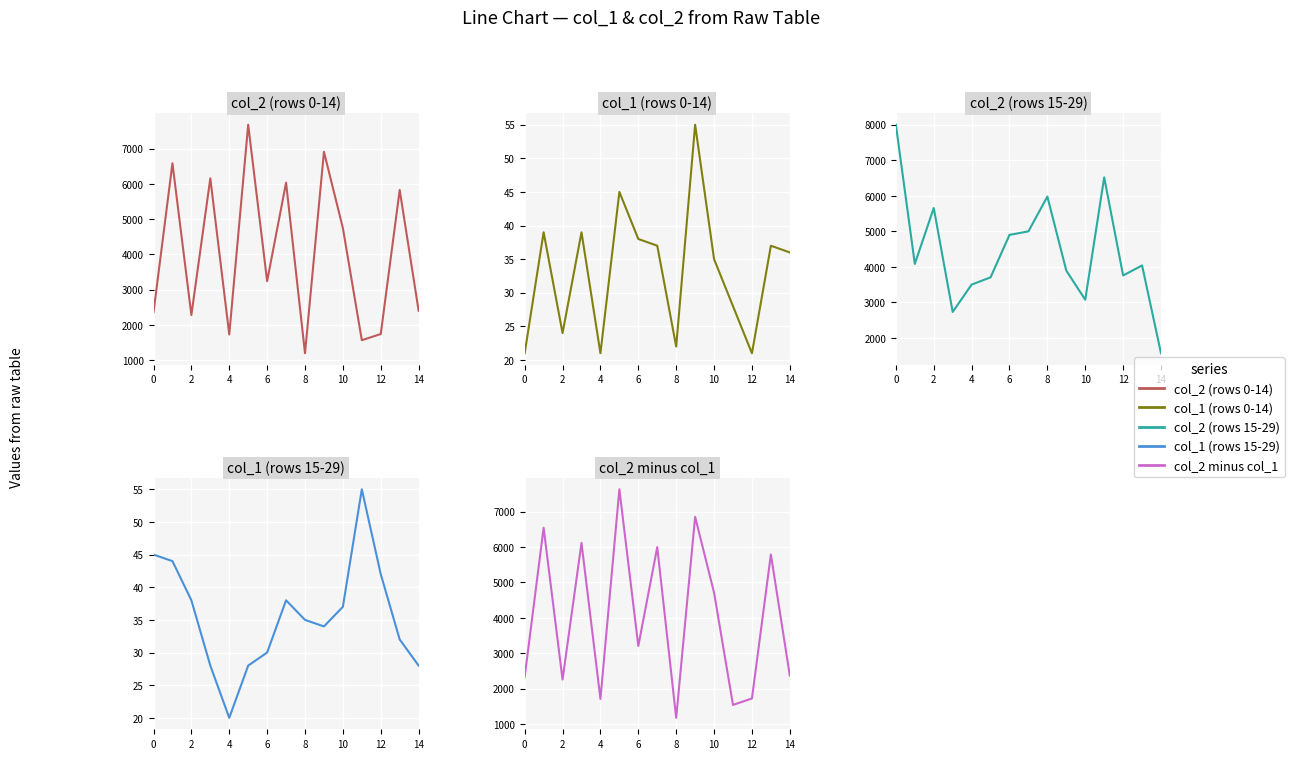

Which category has the lowest value across all series?

4